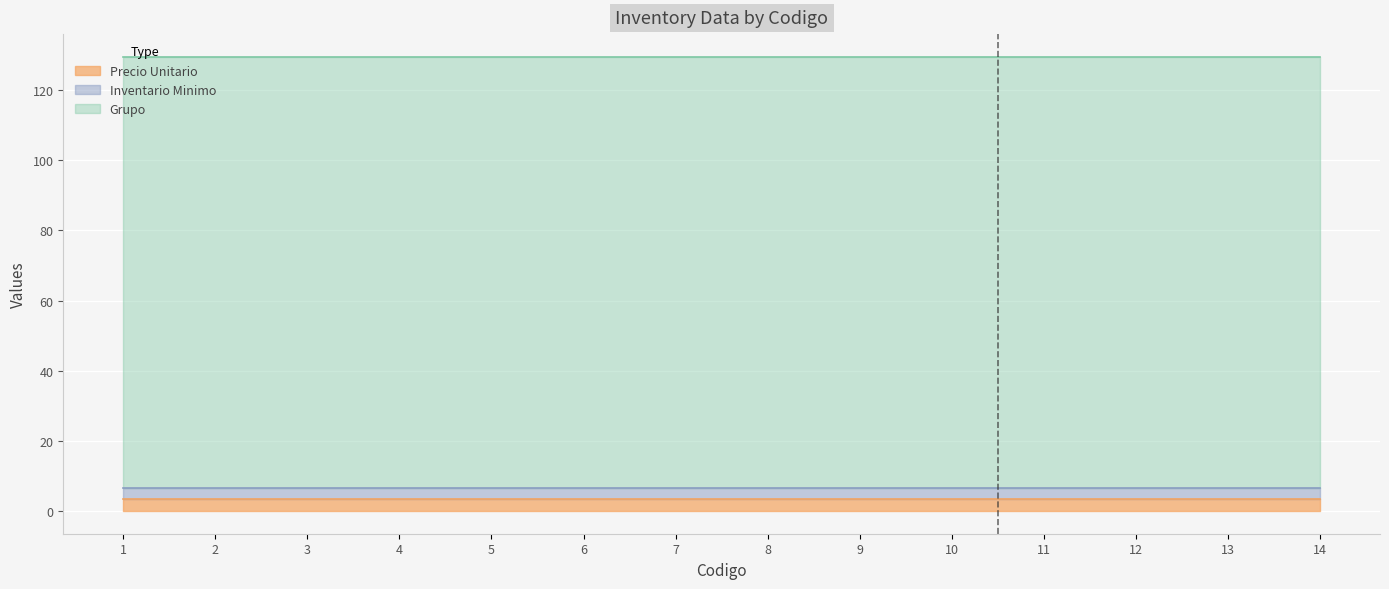

At which category is the sum across all series the highest?

1